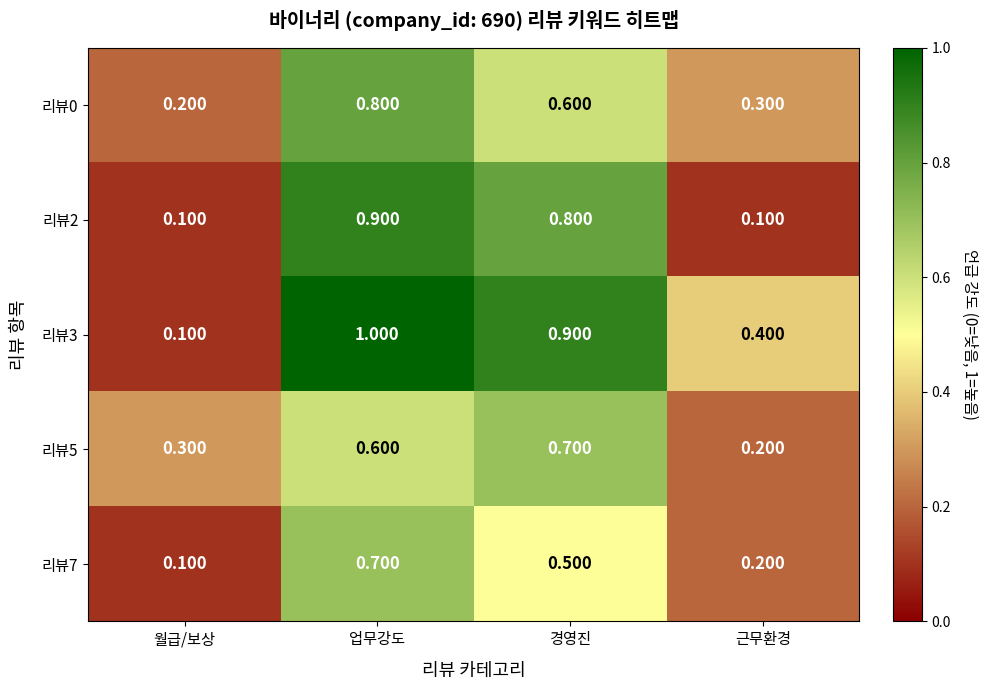

Which category has the highest value in the 리뷰7 series?

업무강도